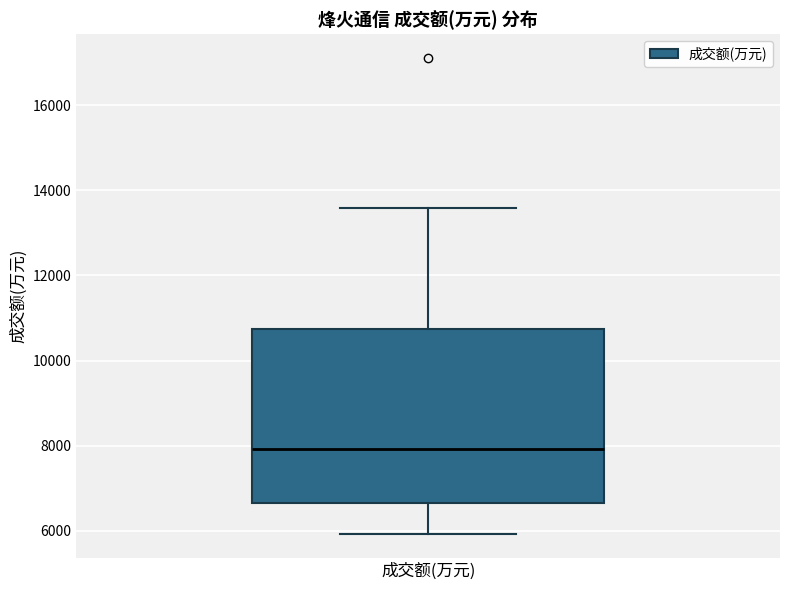

Where does the median line of the box for 成交额(万元) sit on the y-axis? The values are not printed on the chart, so give them approximately, as read against the axis.

8000